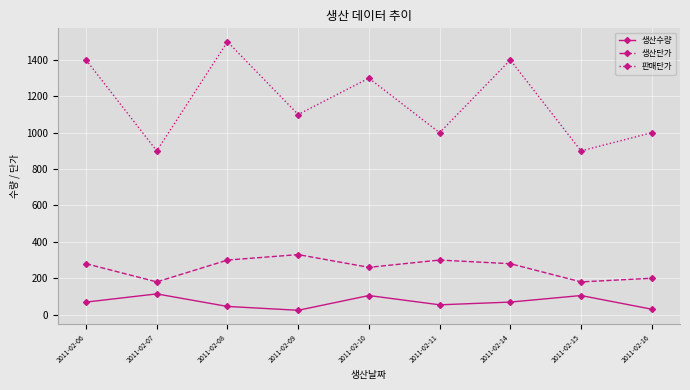

How many distinct data groups are displayed?

3